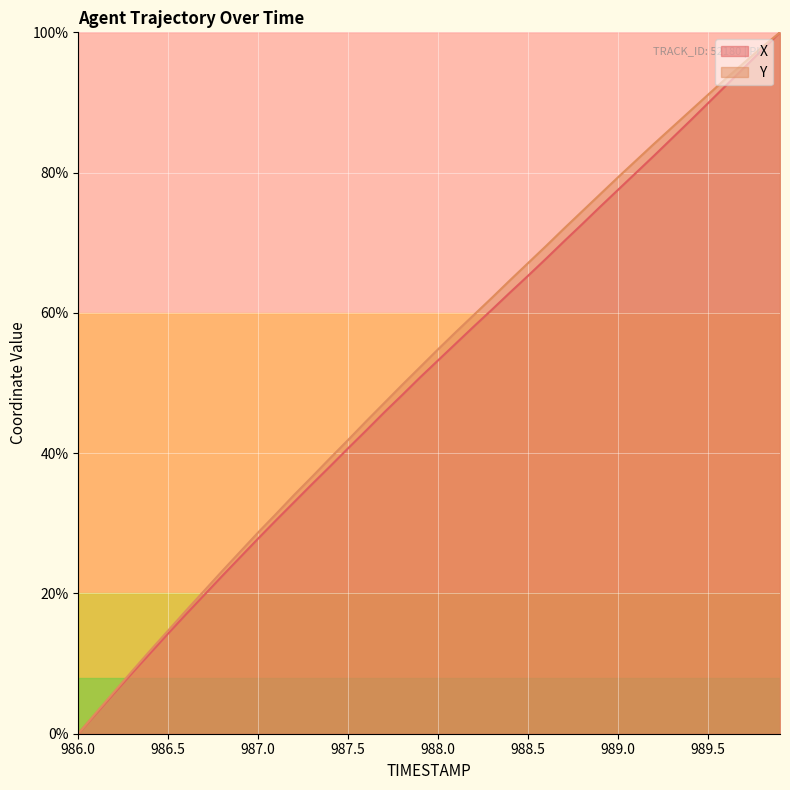

The X series shows 32.2 at 986.0. True or false?

False